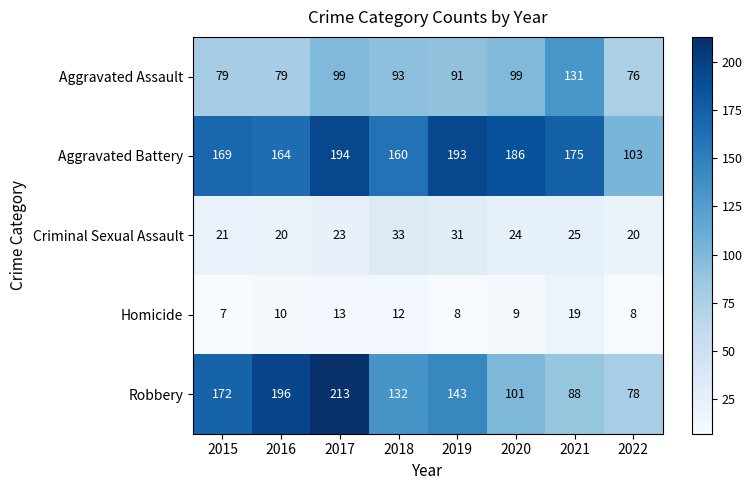

What is the total value across all series at 2016?

469